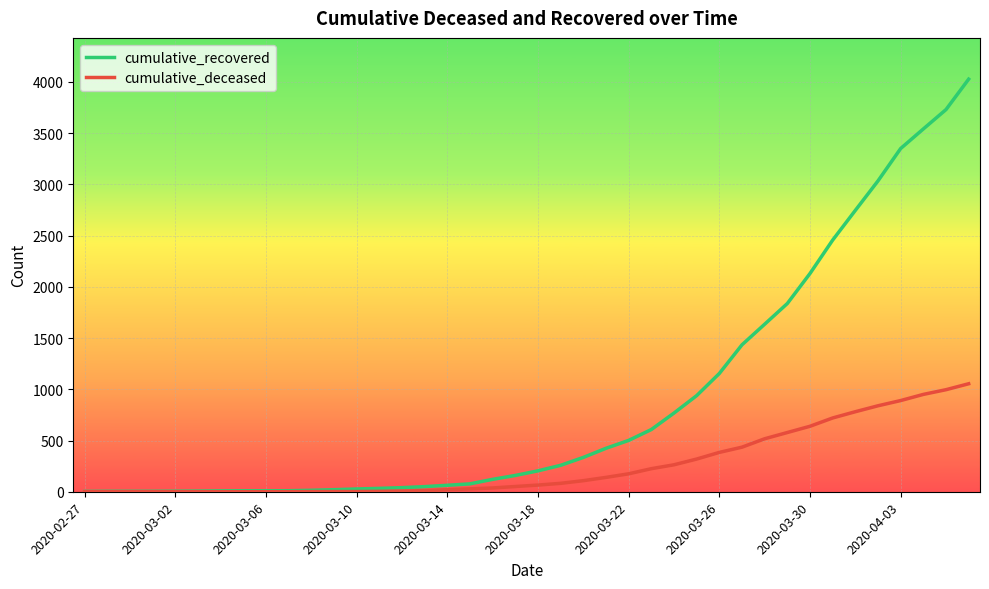

List the series in order of their overall mean, highest first.

cumulative_recovered, cumulative_deceased